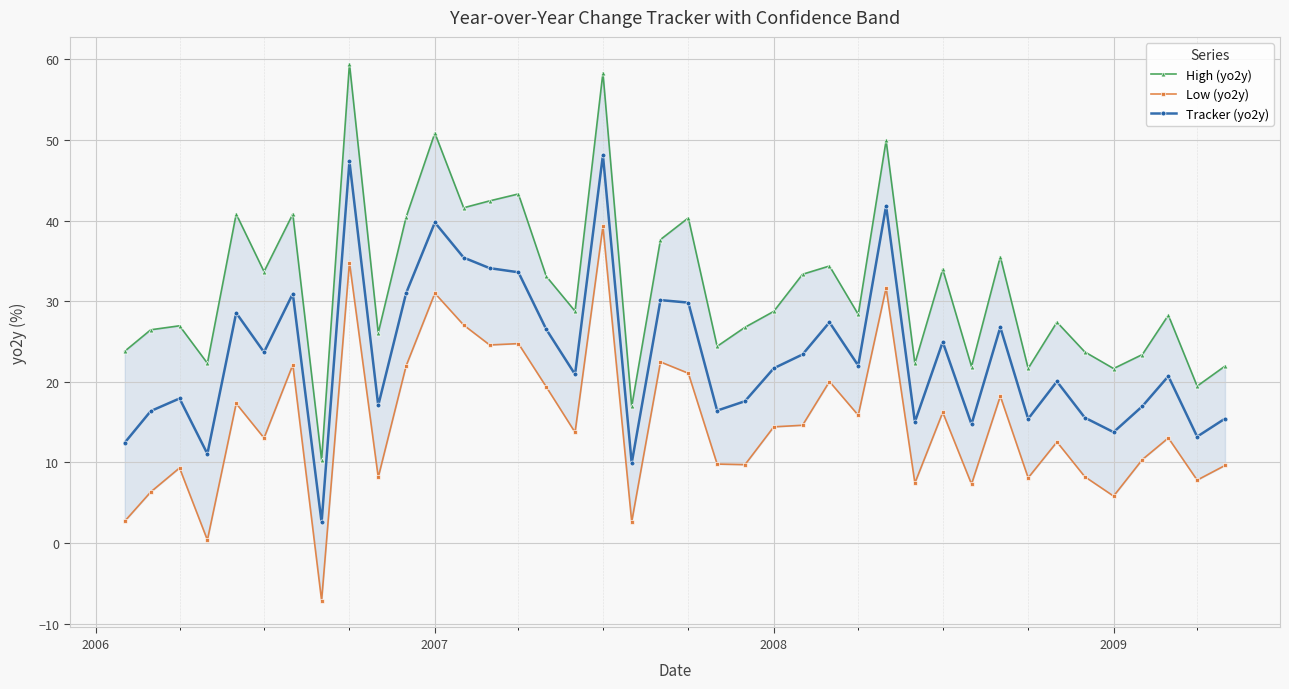

True or false: Tracker (yo2y) has more than 0 interior local peaks.

True